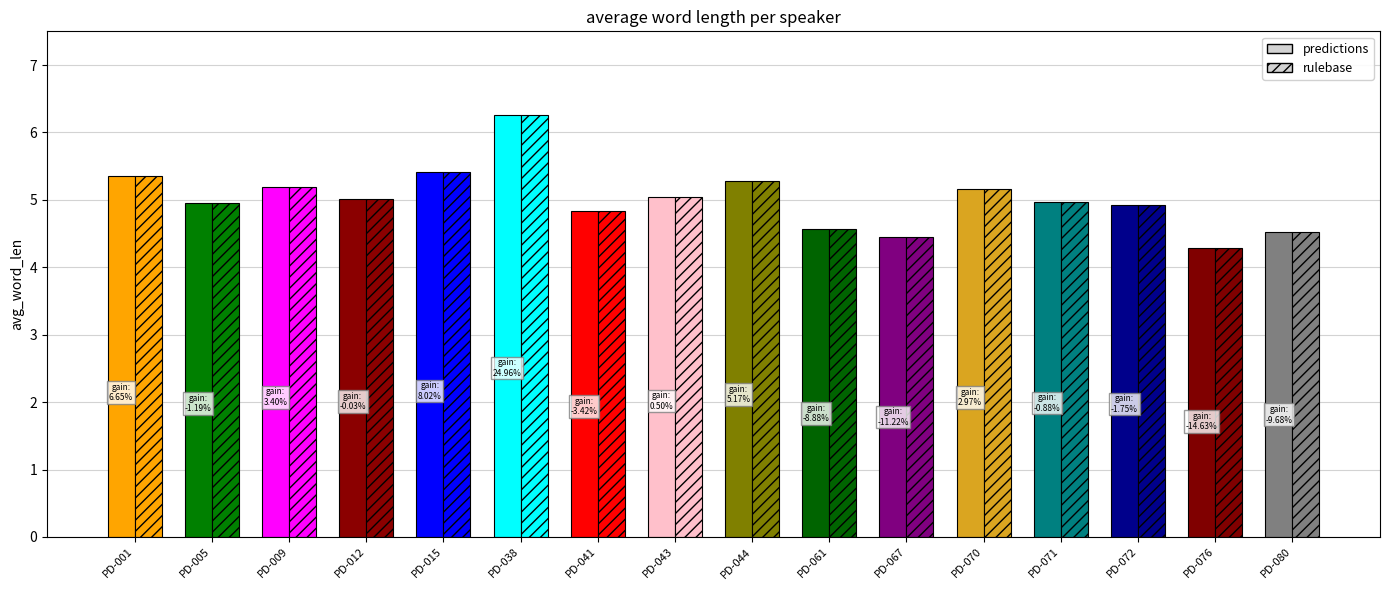

Reading left to right, transcribe all the data shown in this chart.

predictions: PD-001=5.3	PD-005=5.0	PD-009=5.2	PD-012=5.0	PD-015=5.4	PD-038=6.3	PD-041=4.8	PD-043=5.0	PD-044=5.3	PD-061=4.6	PD-067=4.5	PD-070=5.2	PD-071=5.0	PD-072=4.9	PD-076=4.3	PD-080=4.5
rulebase: PD-001=5.3	PD-005=5.0	PD-009=5.2	PD-012=5.0	PD-015=5.4	PD-038=6.3	PD-041=4.8	PD-043=5.0	PD-044=5.3	PD-061=4.6	PD-067=4.5	PD-070=5.2	PD-071=5.0	PD-072=4.9	PD-076=4.3	PD-080=4.5